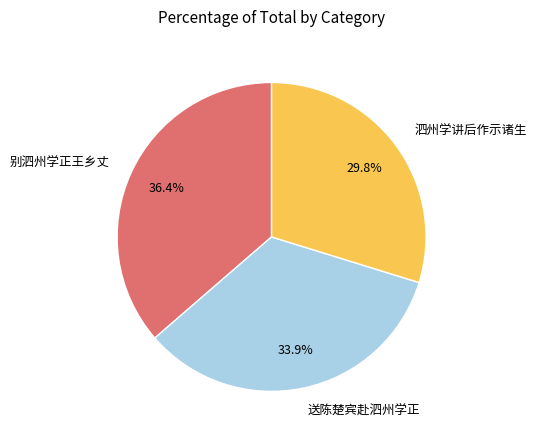

Count the number of slices in the pie.

3